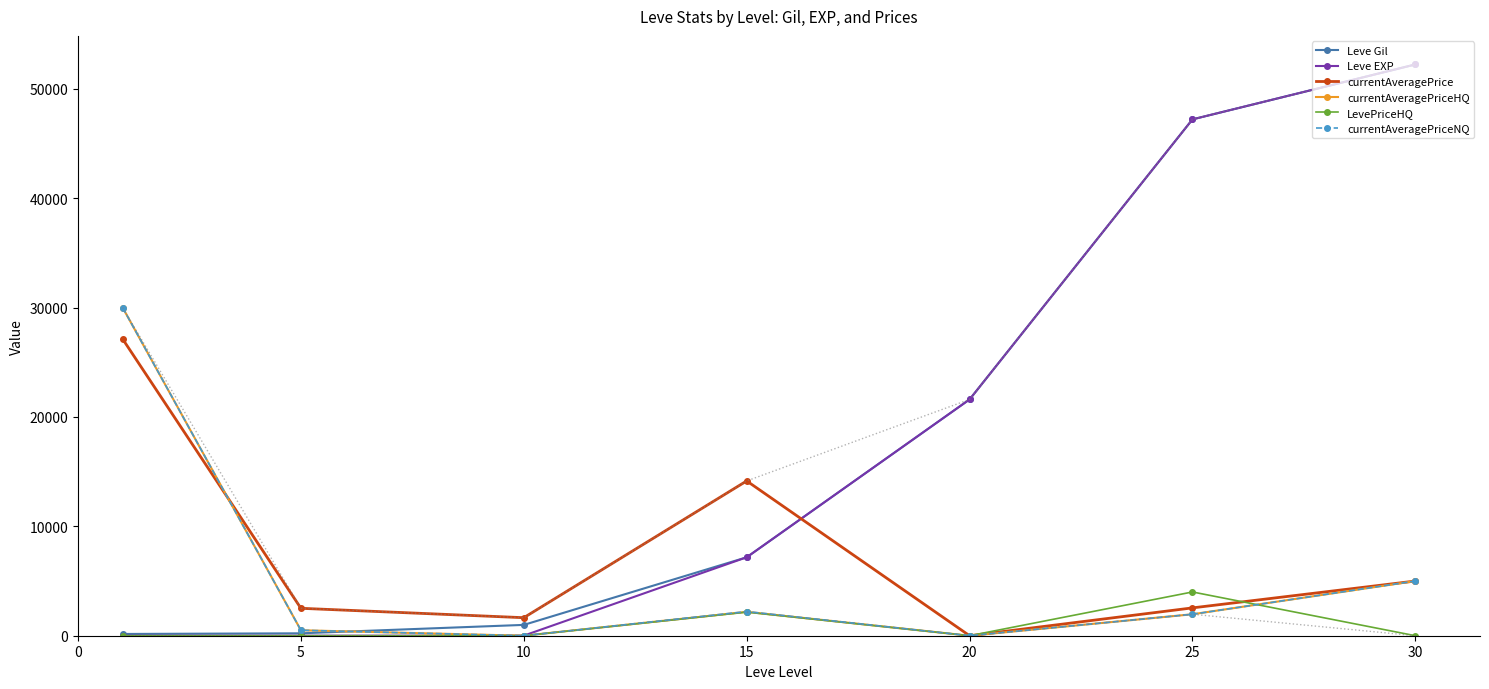

What are all the series names shown in the legend?

Leve Gil, Leve EXP, currentAveragePrice, currentAveragePriceHQ, LevePriceHQ, currentAveragePriceNQ